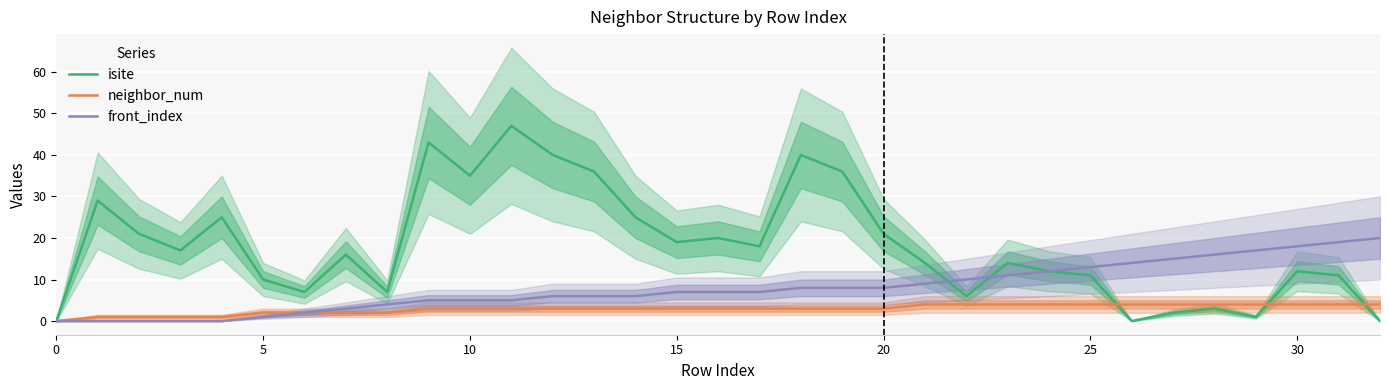

What is the highest value of the neighbor_num series?

4